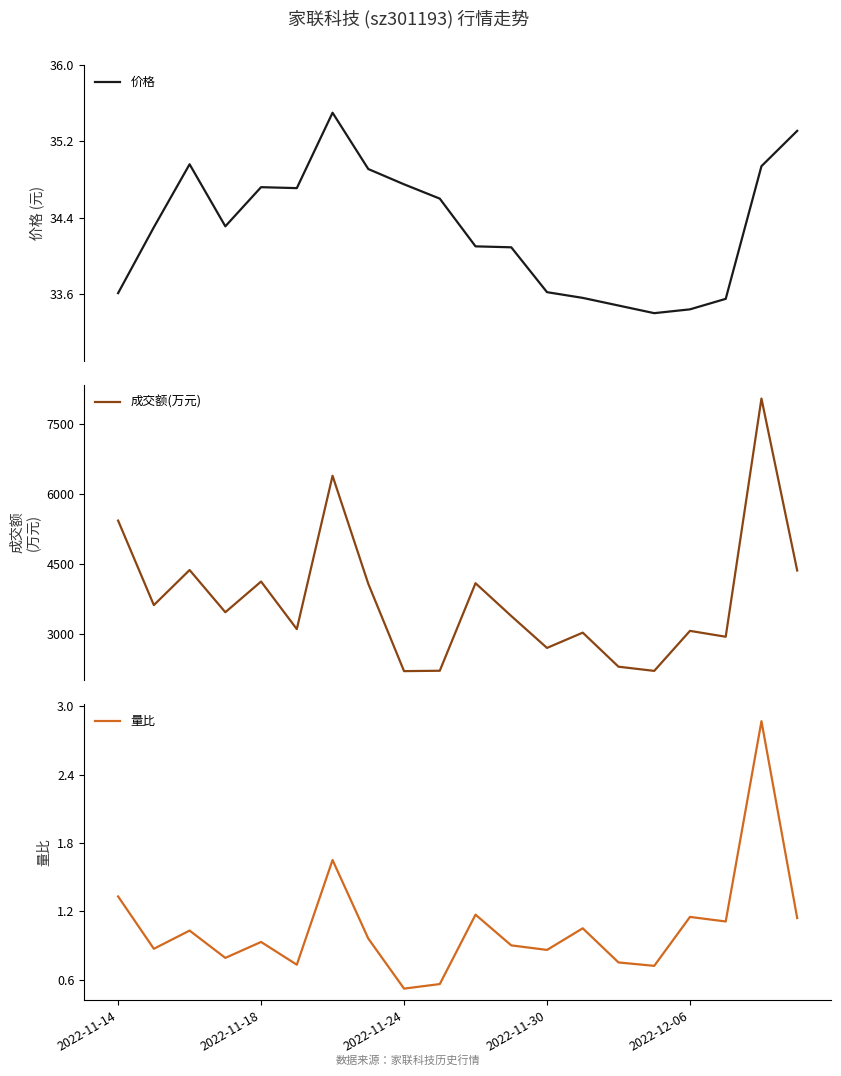

Does the chart have visible grid lines?

No